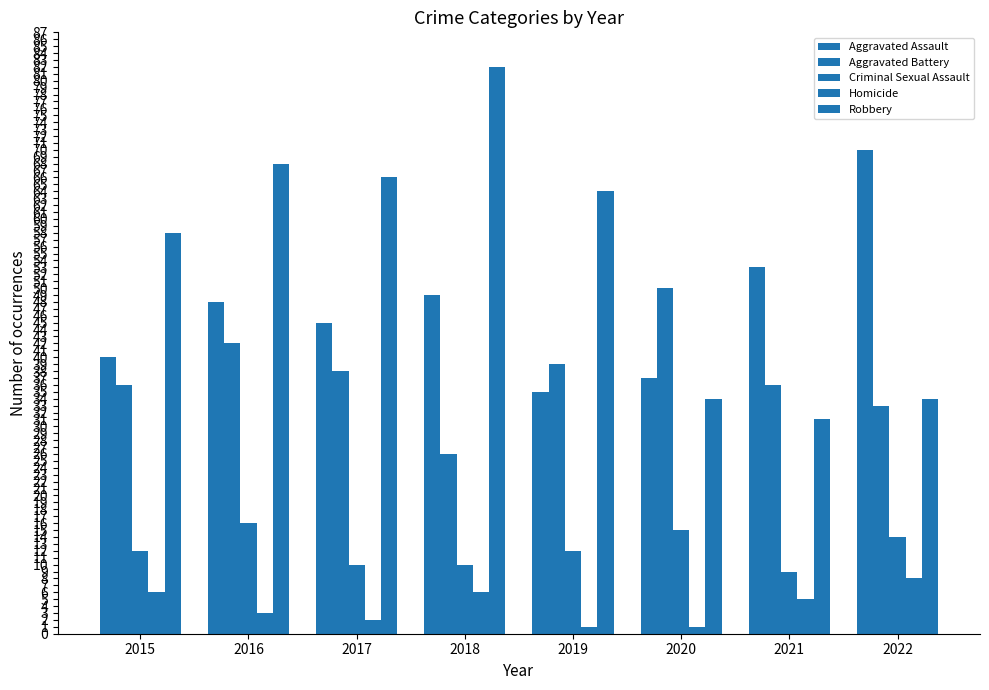

Count the number of categories in the chart.

8